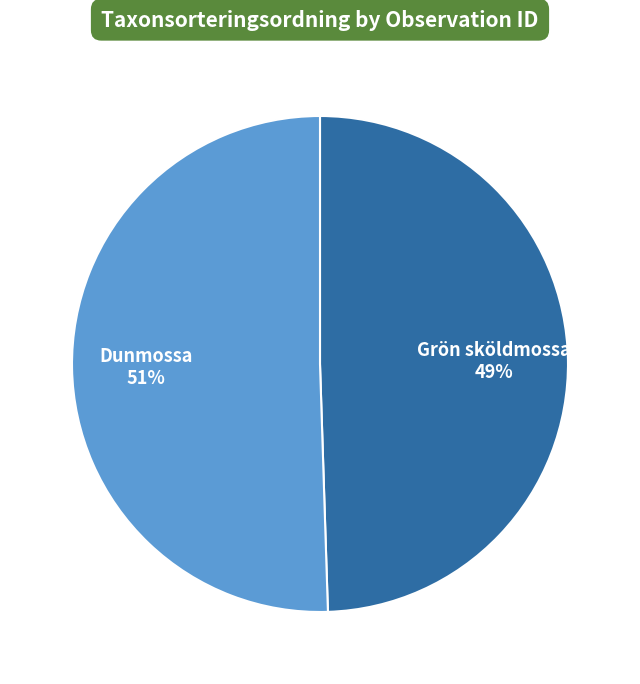

Count the number of slices in the pie.

2